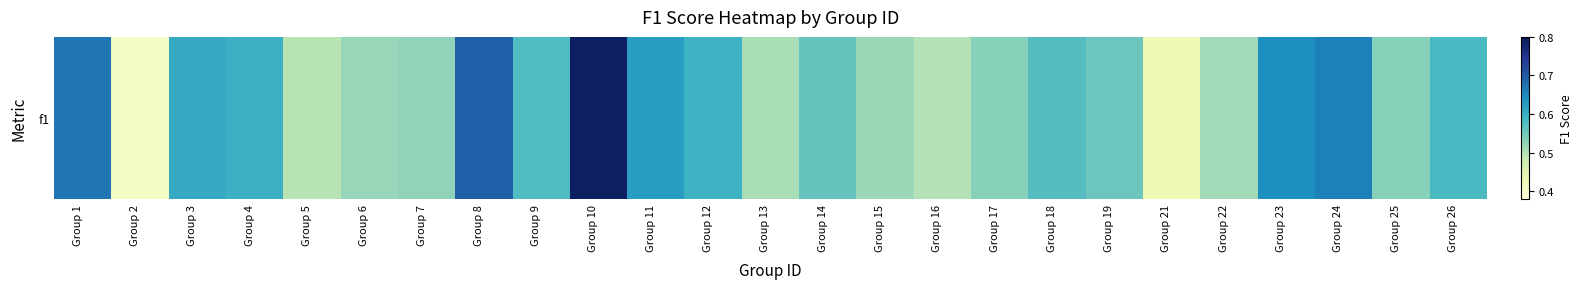

Reading left to right, list all the values displayed in this chart.

Group 1=0.7	Group 2=0.4	Group 3=0.6	Group 4=0.6	Group 5=0.5	Group 6=0.5	Group 7=0.5	Group 8=0.7	Group 9=0.6	Group 10=0.8	Group 11=0.6	Group 12=0.6	Group 13=0.5	Group 14=0.6	Group 15=0.5	Group 16=0.5	Group 17=0.5	Group 18=0.6	Group 19=0.6	Group 21=0.4	Group 22=0.5	Group 23=0.6	Group 24=0.7	Group 25=0.5	Group 26=0.6